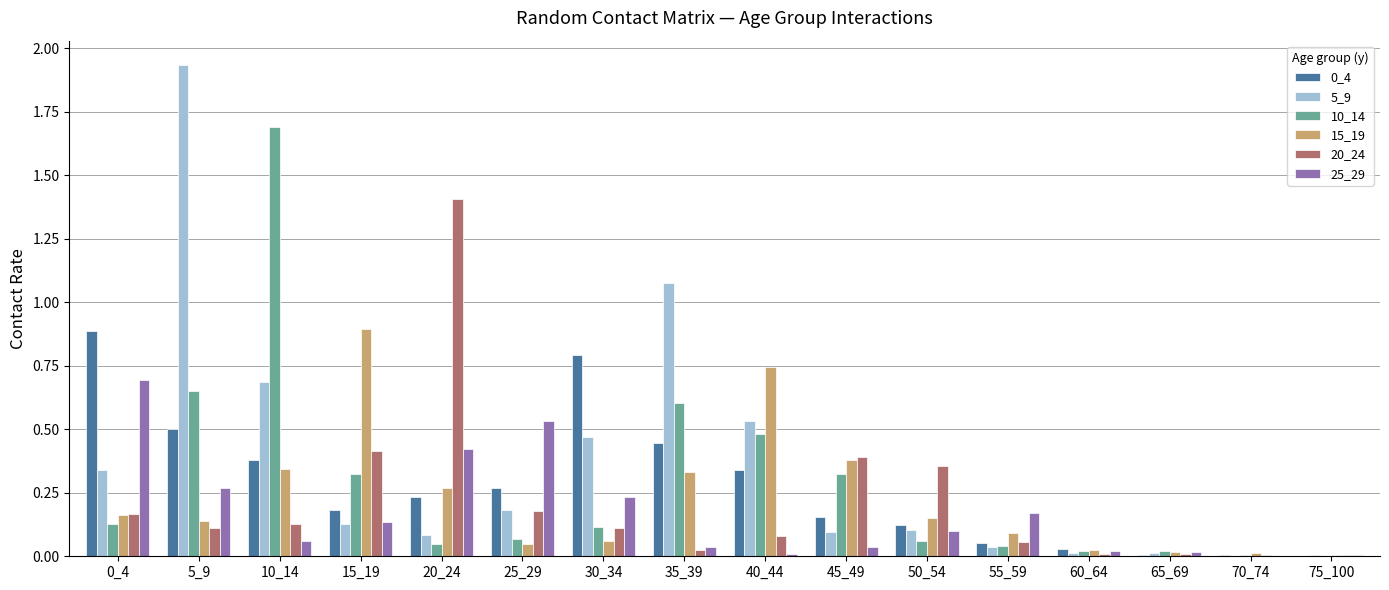

Which category has the highest value in the 15_19 series?

15_19